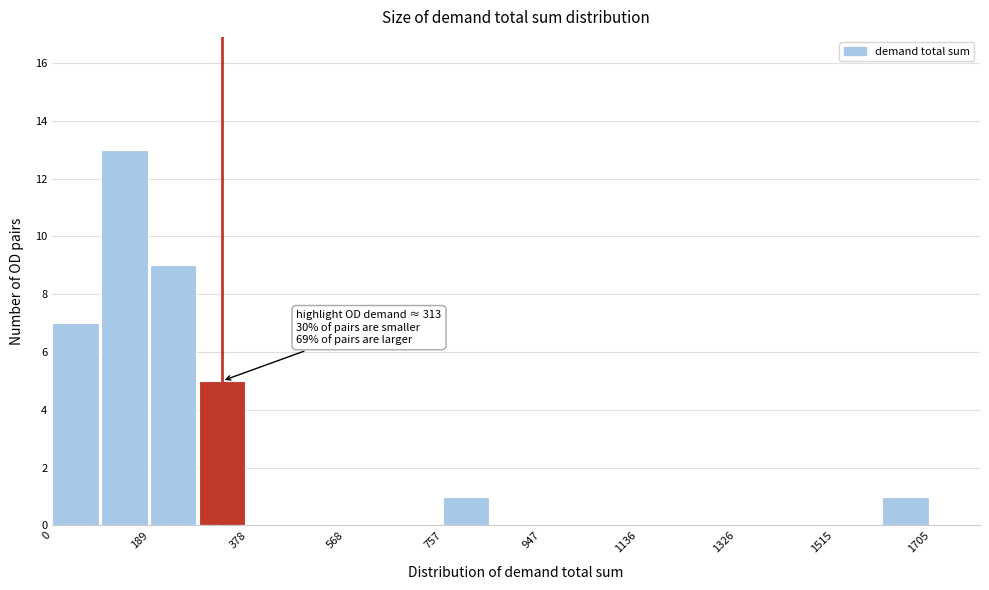

Over which range of the x-axis is the bar tallest?

100 to 180